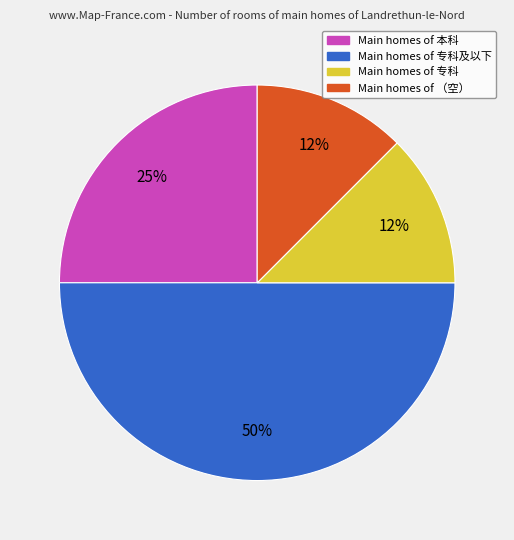

To the nearest percent, what is the average slice percentage?

25%